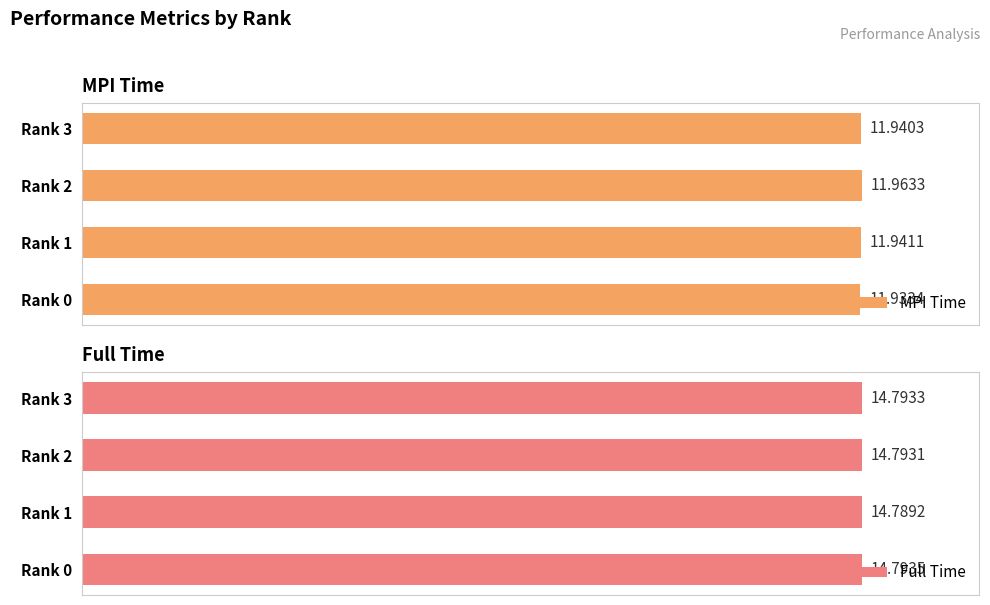

Count the number of data series in this chart.

2